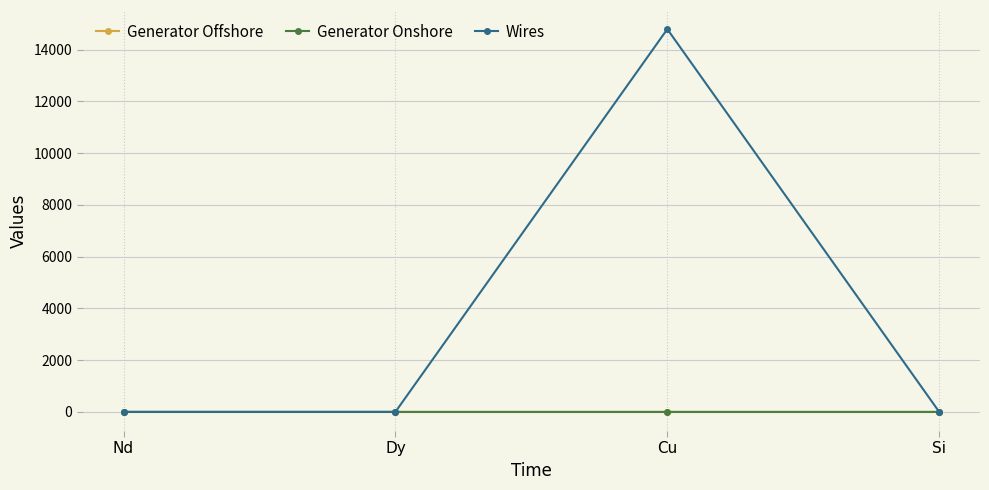

Which category has the highest value across all series?

Cu